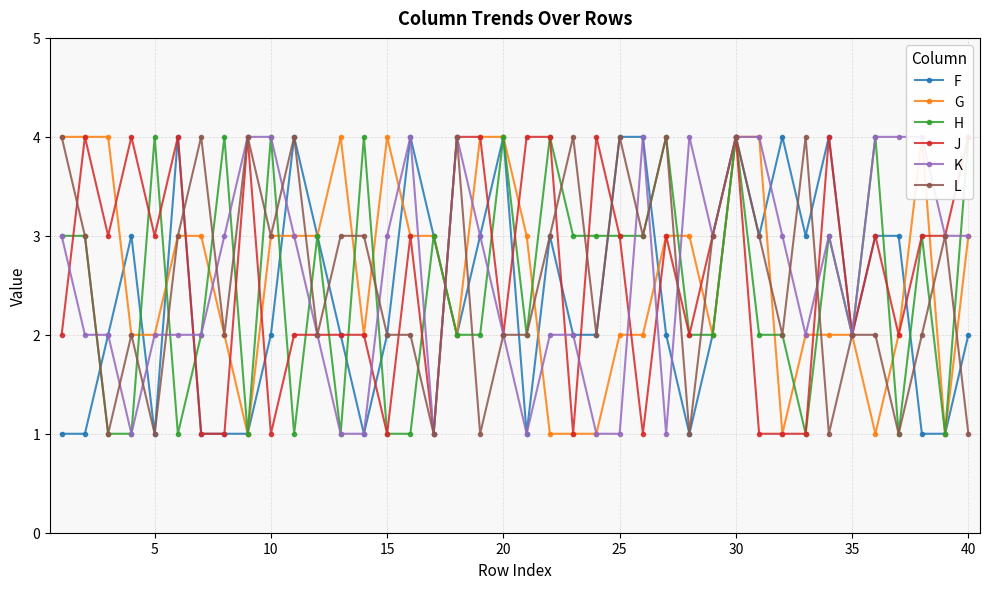

True or false: L has more than 2 points higher than both neighbors.

True